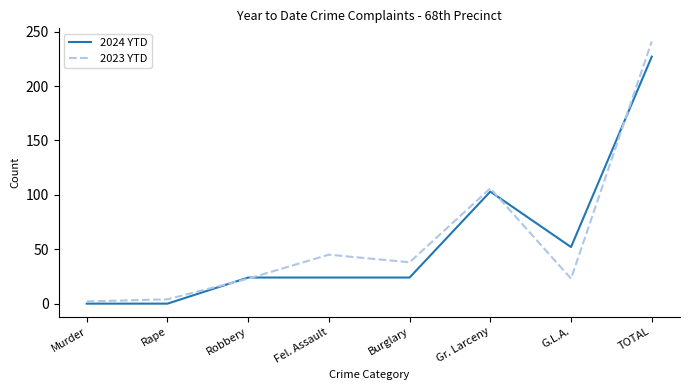

Count the 2024 YTD values in the range 24 to 103.

5